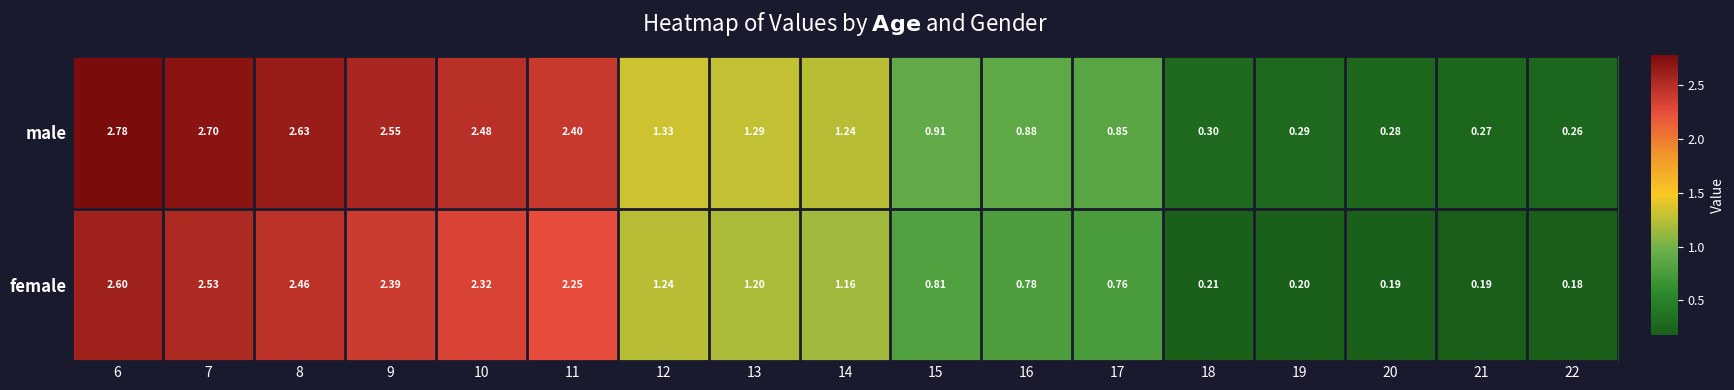

Is the value of male at 6 greater than the value of female at 6?

Yes